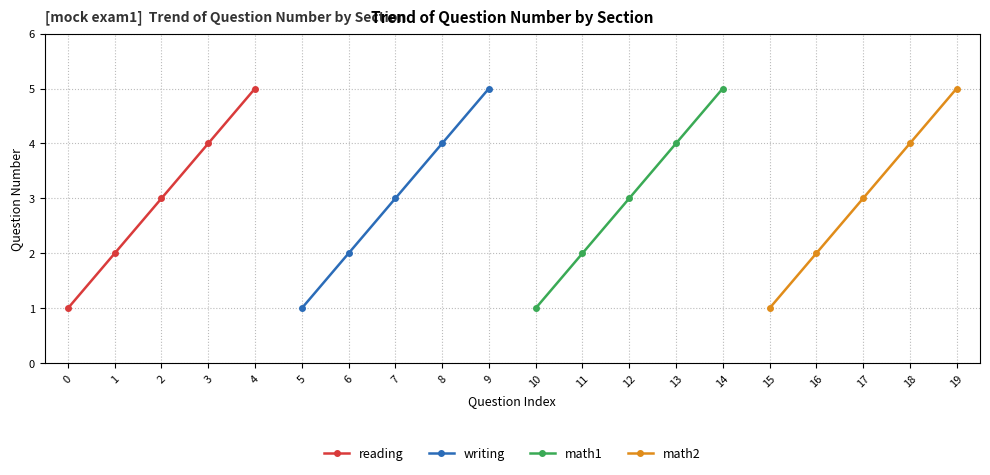

How many distinct data groups are displayed?

4